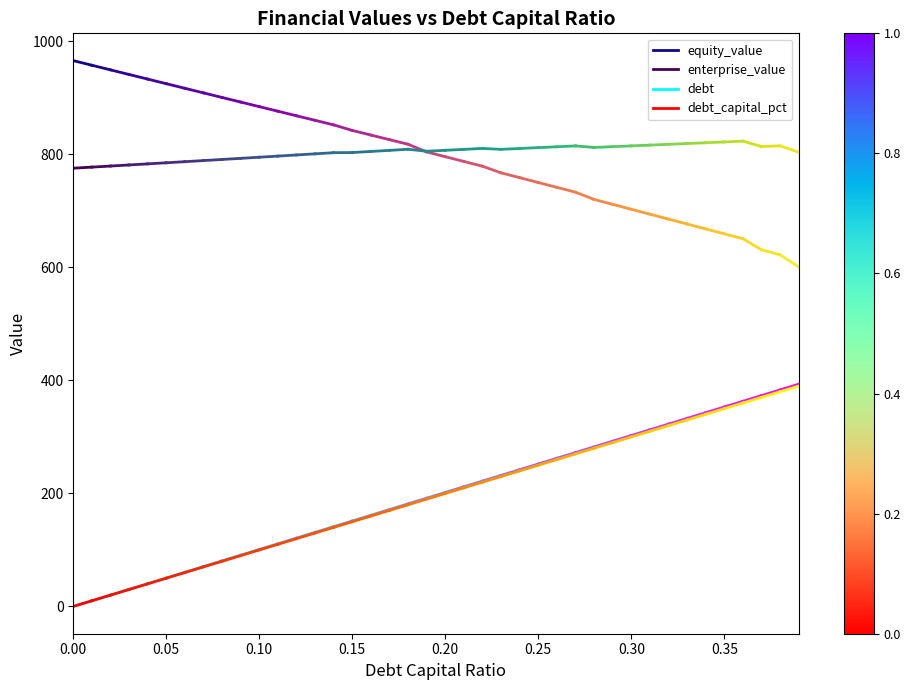

What is the lowest value of the enterprise_value series?

775.7